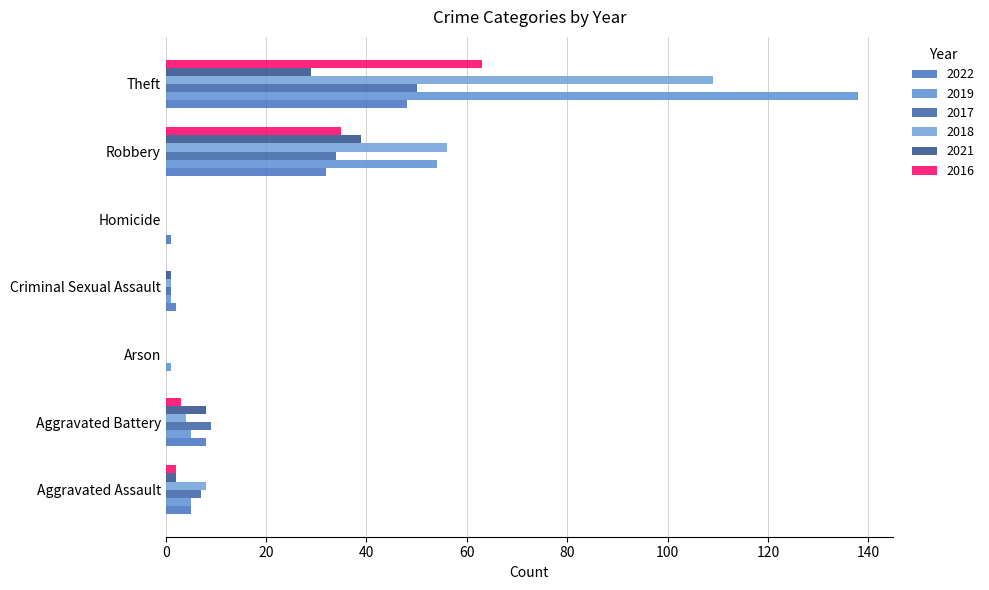

True or false: 2021 has a value of 22 at Arson.

False